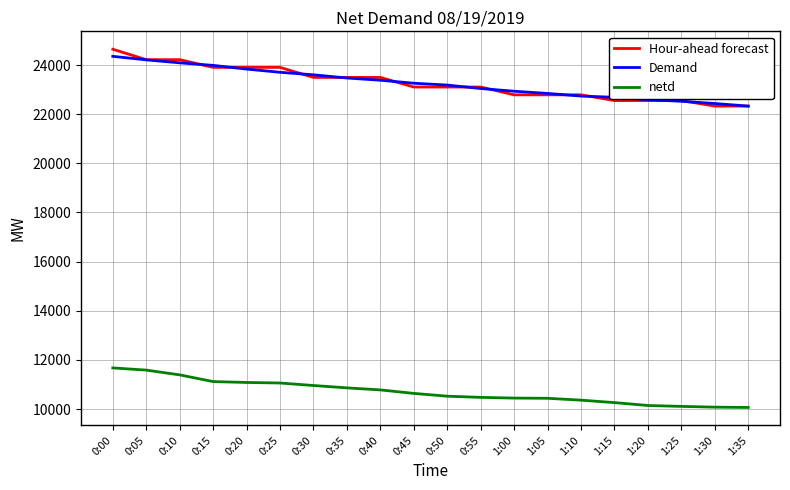

True or false: netd and Demand cross at least once.

False